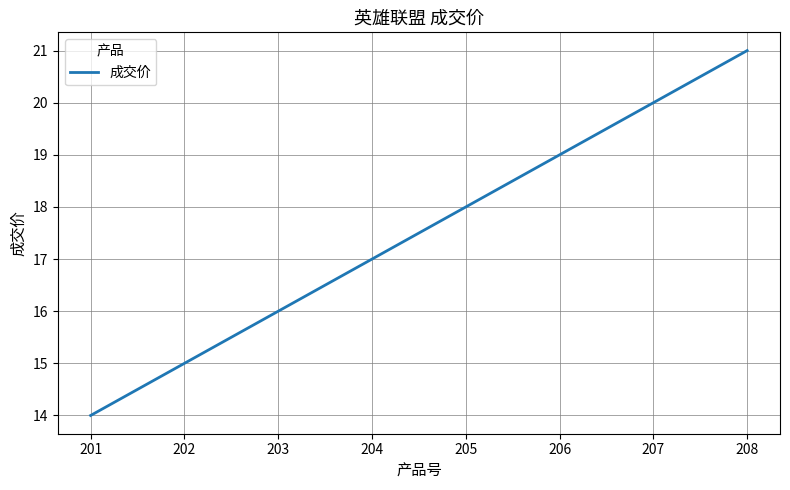

What is the average value?

18